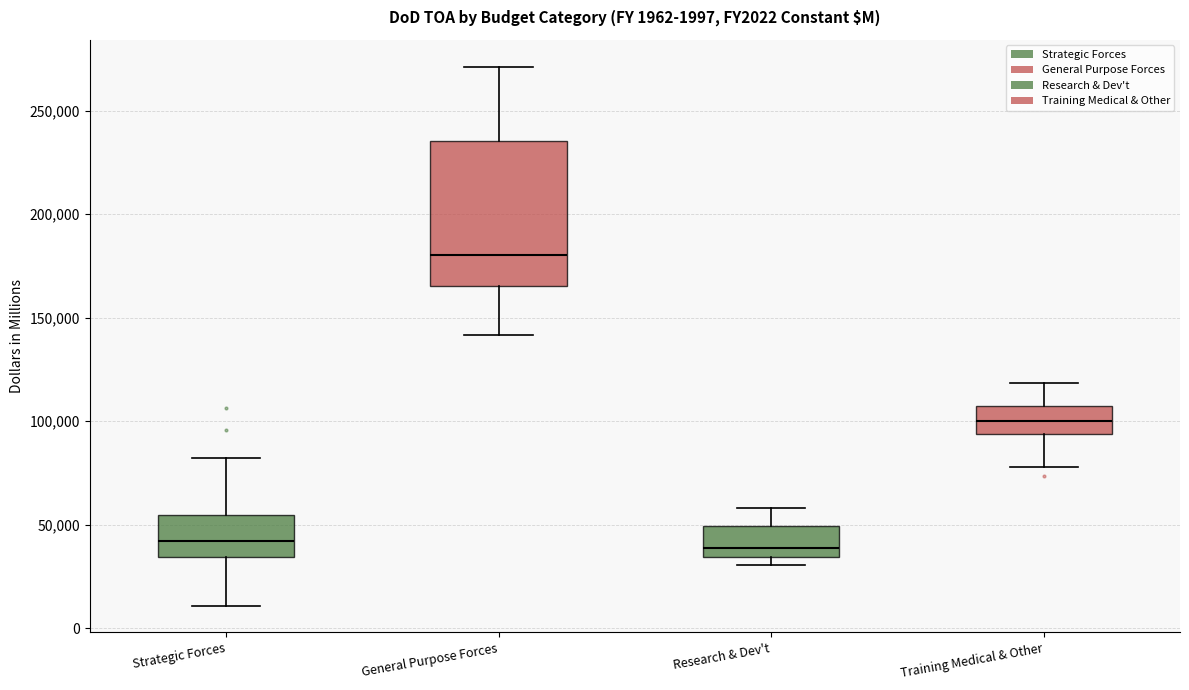

Which box is the tallest, from its lower edge to its upper edge?

General Purpose Forces